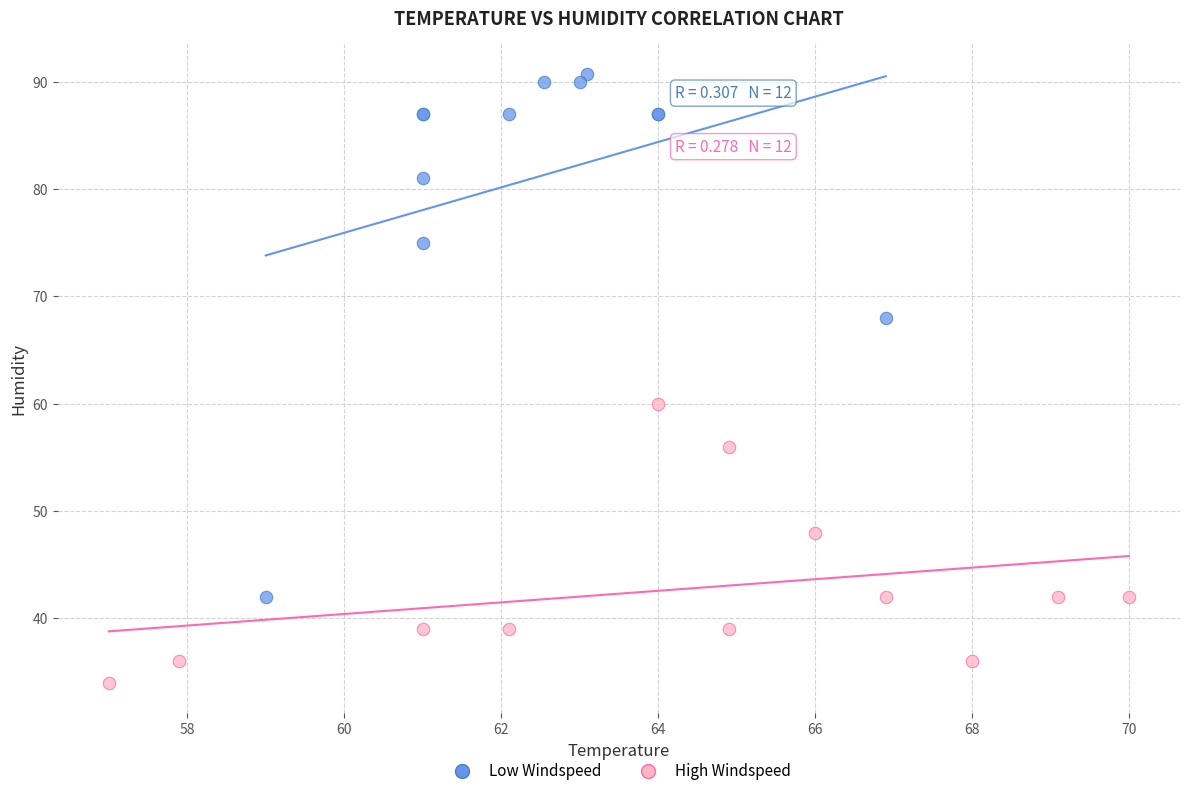

What are all the series names shown in the legend?

Low Windspeed, High Windspeed